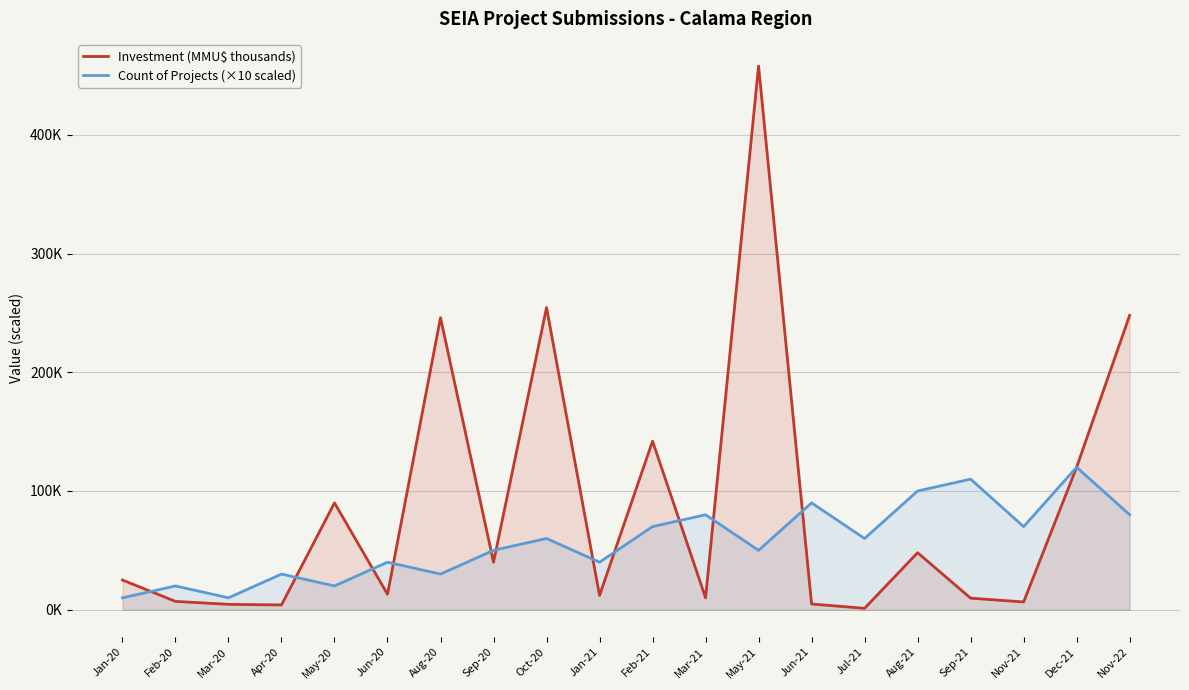

What is the value of the Count of Projects (×10 scaled) point at the 11th from the left?

70.0